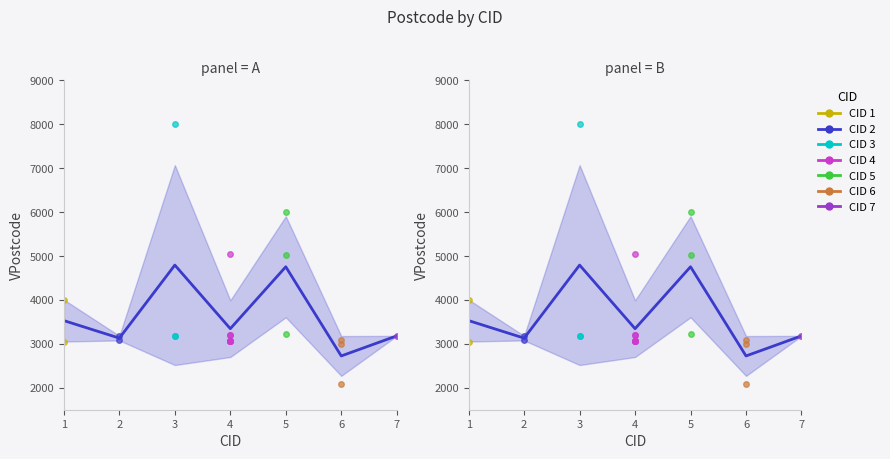

Reading left to right, extract all data points from this chart.

1=3529.0	2=3130.0	3=4793.3	4=3345.4	5=4755.0	6=2724.3	7=3181.0